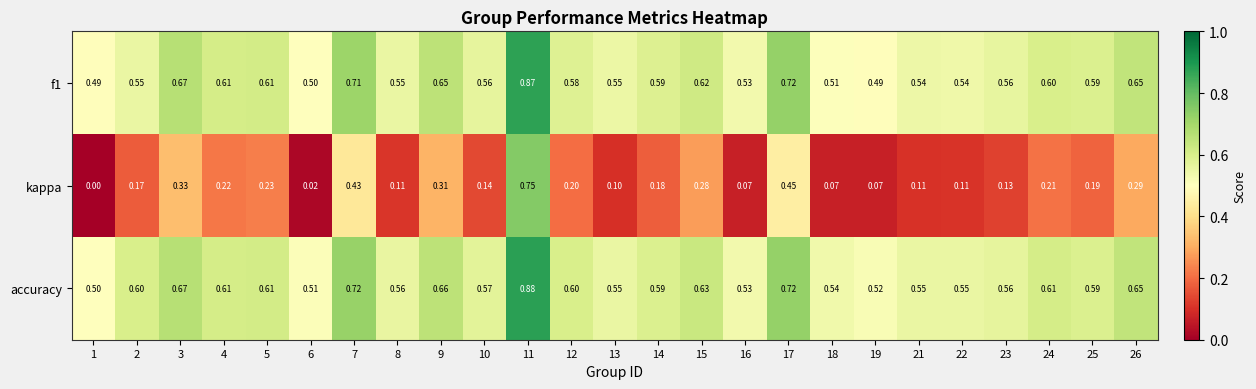

Which series has the largest total across all categories?

accuracy